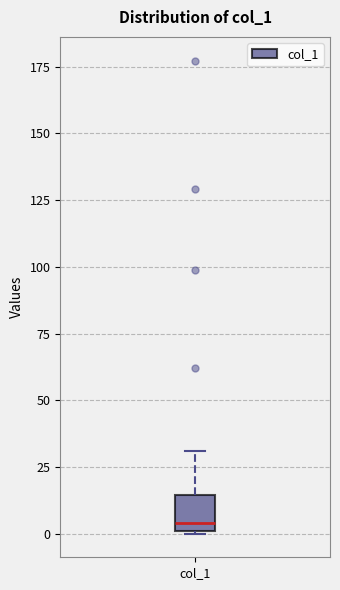

Transcribe this box plot: give where the median line is, the range the box spans, and where the two whiskers end, as read against the y-axis. The values are not printed on the chart, so give them approximately, as read against the axis.

median 5, box 0 to 15, whiskers 0 to 30